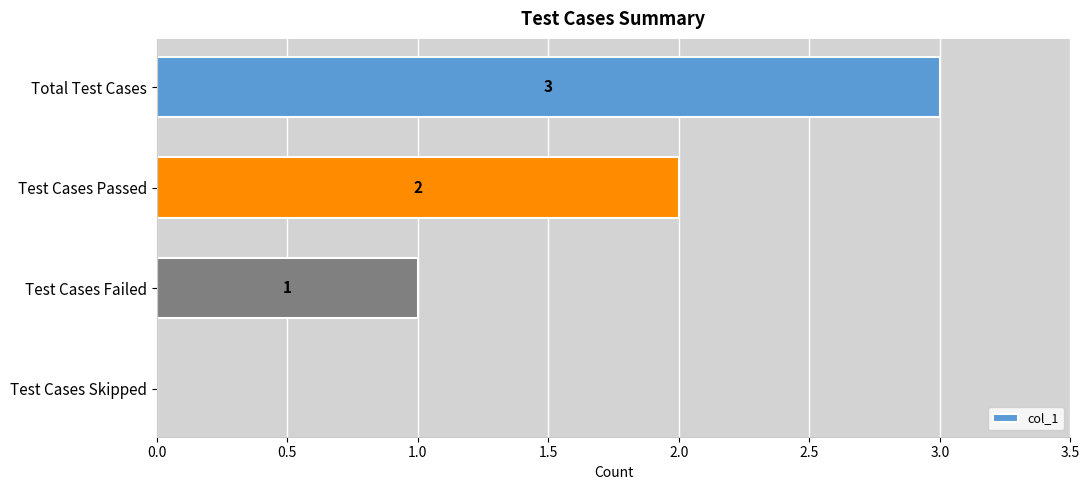

The chart shows a value of -2 at Test Cases Skipped. True or false?

False